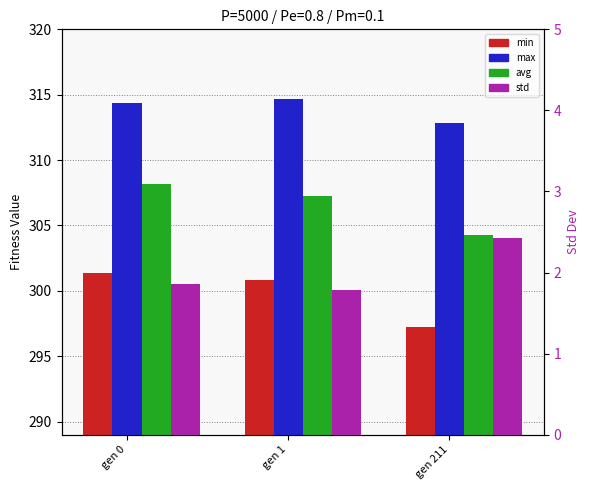

What is the difference between the second highest and minimum values in the std series?

0.1